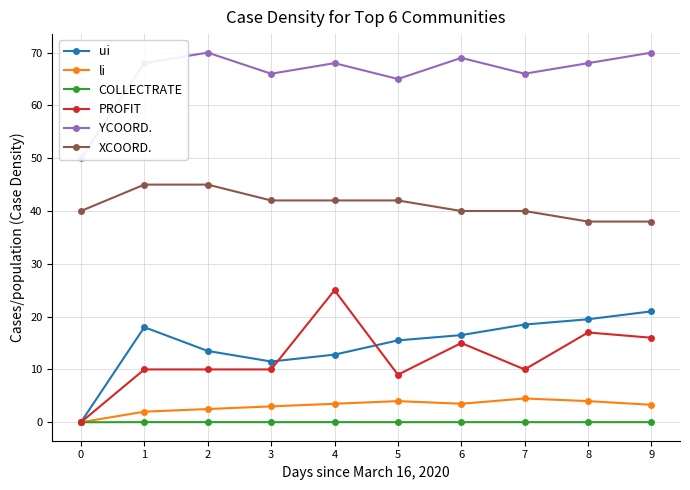

What is the average value of the li series?

3.0